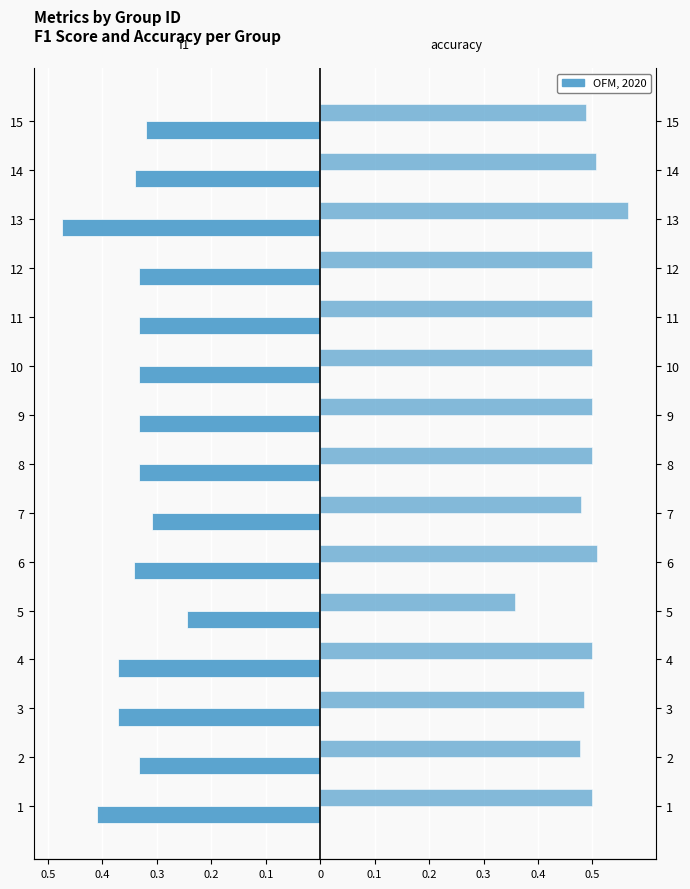

True or false: accuracy has a value of 0.5 at 3.

True